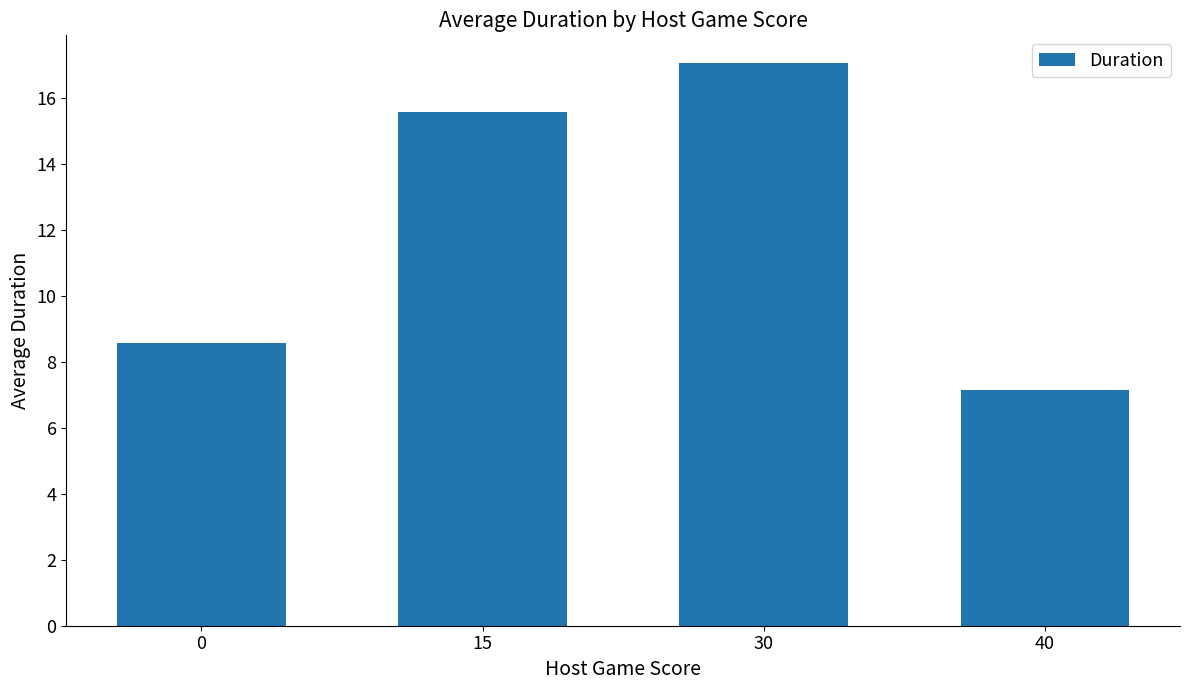

What is the sum of all values?

48.3